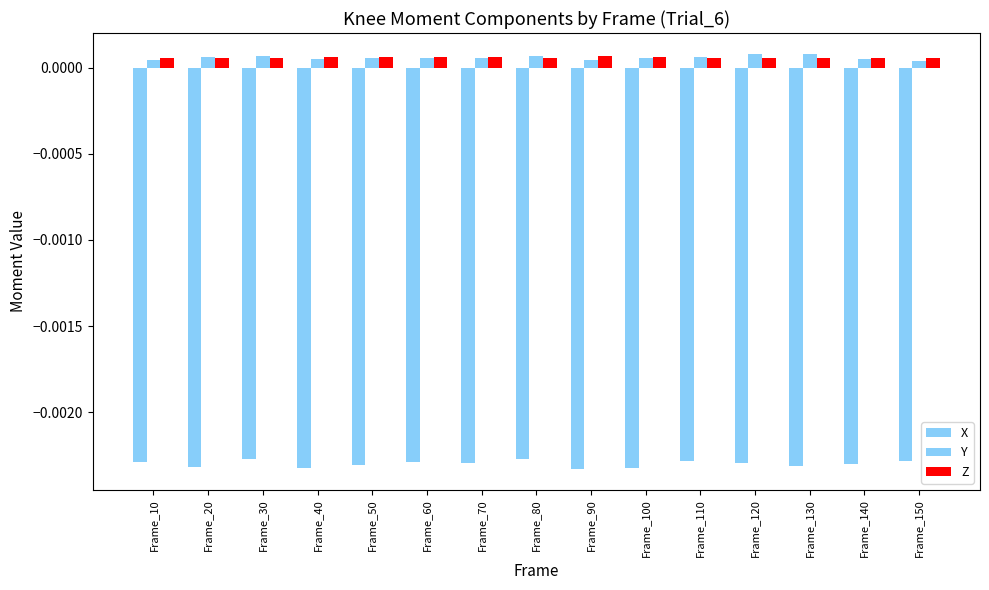

List the labels in order of Z value, smallest first.

Frame_80, Frame_120, Frame_10, Frame_30, Frame_110, Frame_130, Frame_140, Frame_150, Frame_20, Frame_60, Frame_70, Frame_40, Frame_50, Frame_100, Frame_90